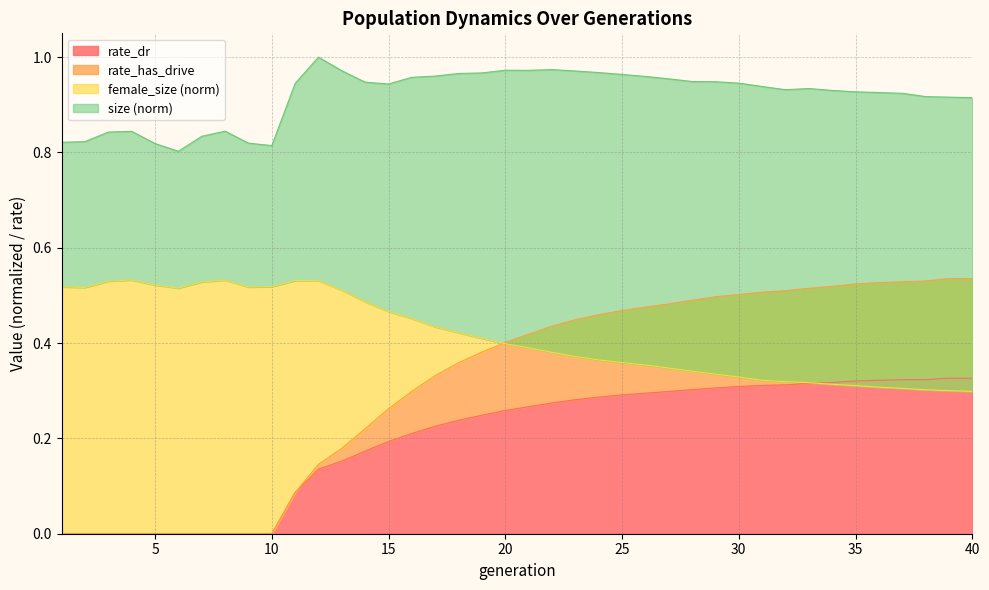

What is the sum of all female_size values?

16.5